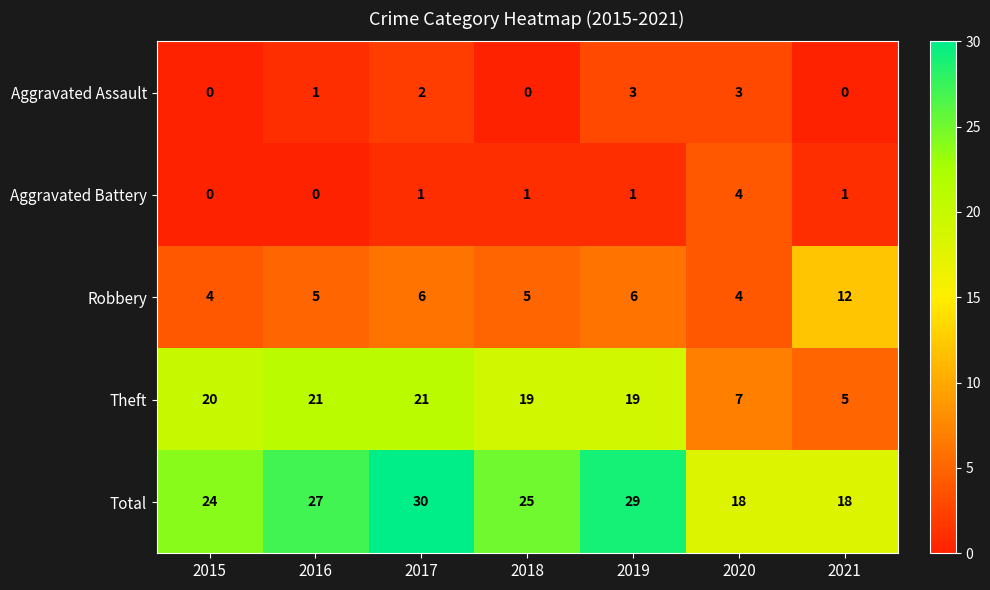

What is the highest value of the Aggravated Battery series?

4